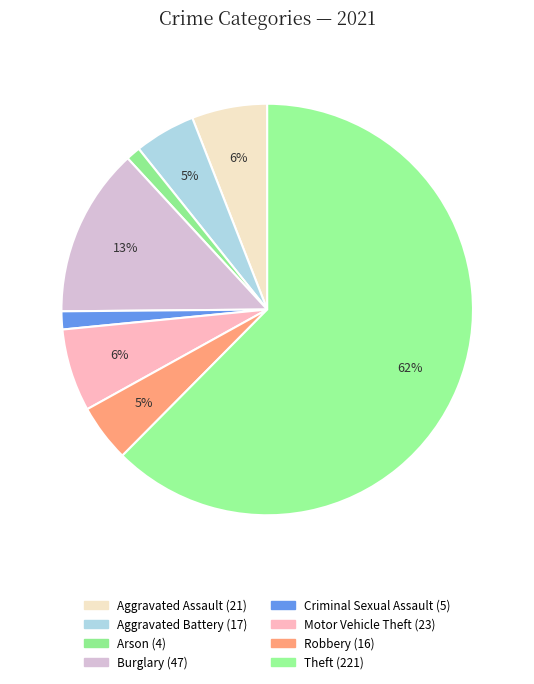

How many segments does this pie chart have?

8